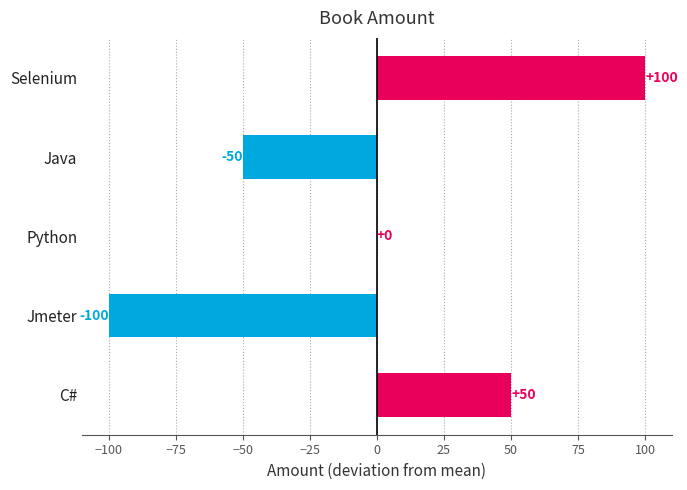

What is the sum of the values at Java and Python?

-50